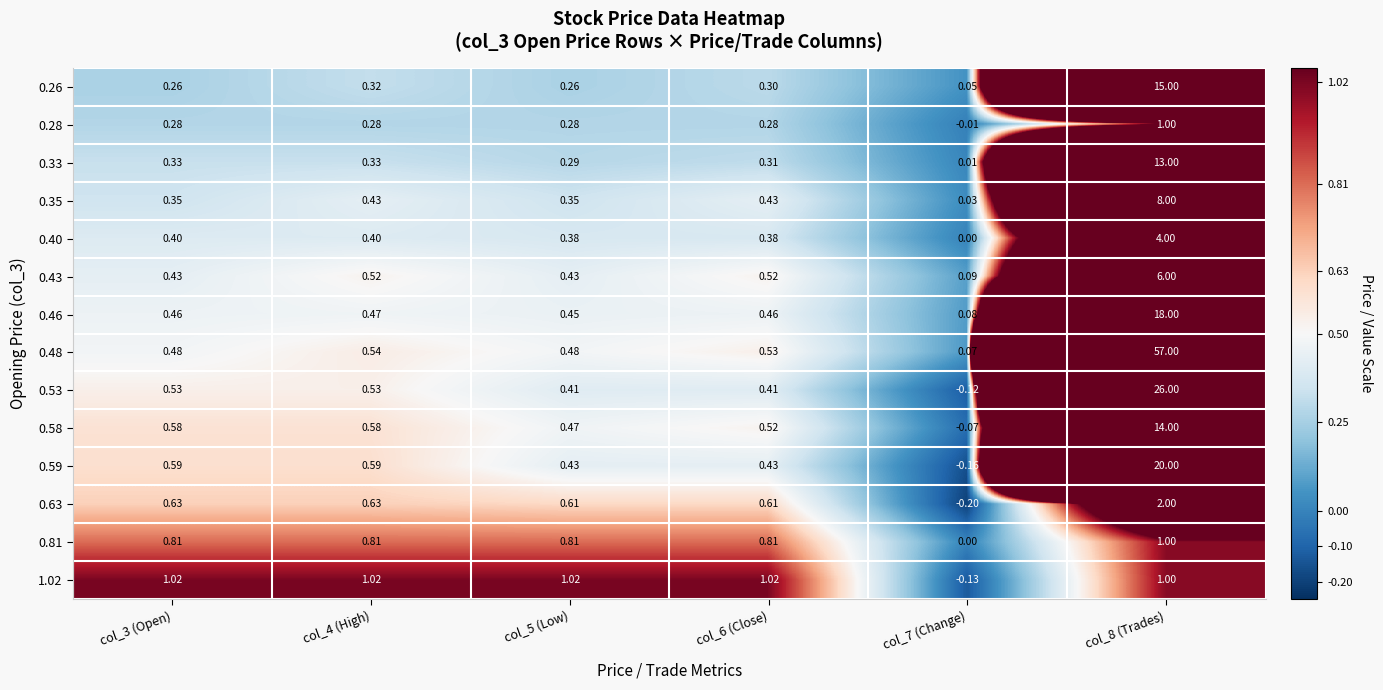

Is the value of 0.46 at col_3 (Open) greater than the value of 0.53 at col_3 (Open)?

No